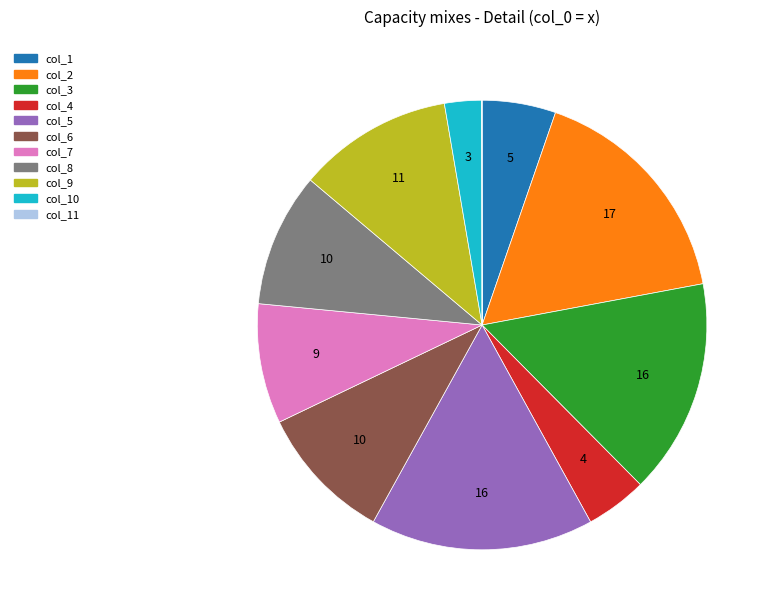

Does any single category account for the majority?

No